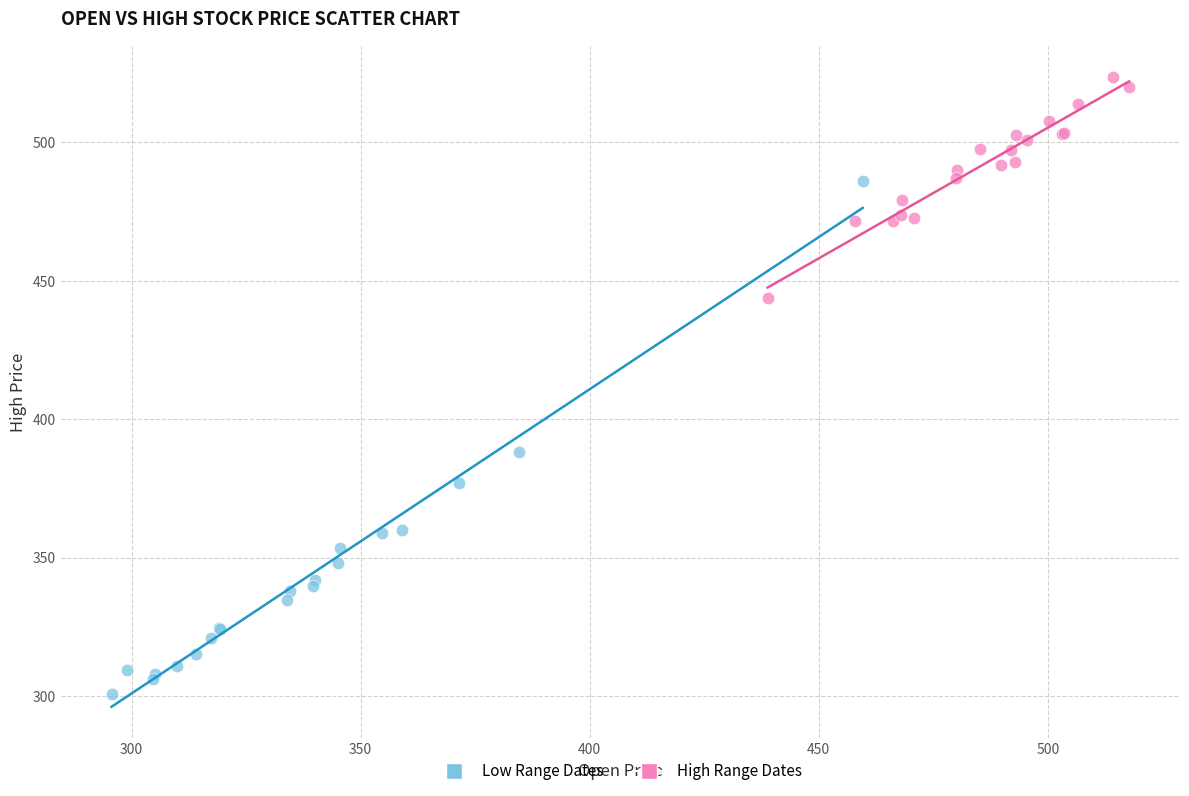

Which series contains the lowest Y value?

Low Range Dates